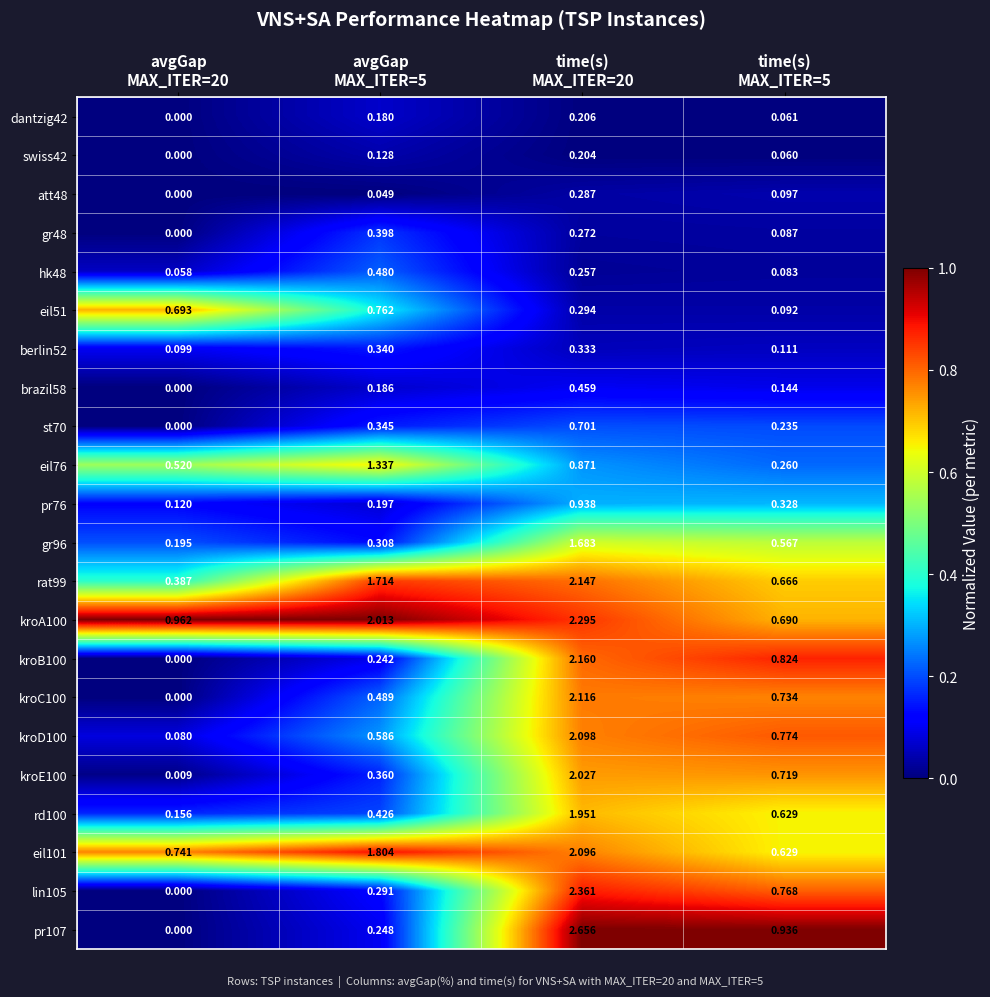

How many data points does each series have?

4